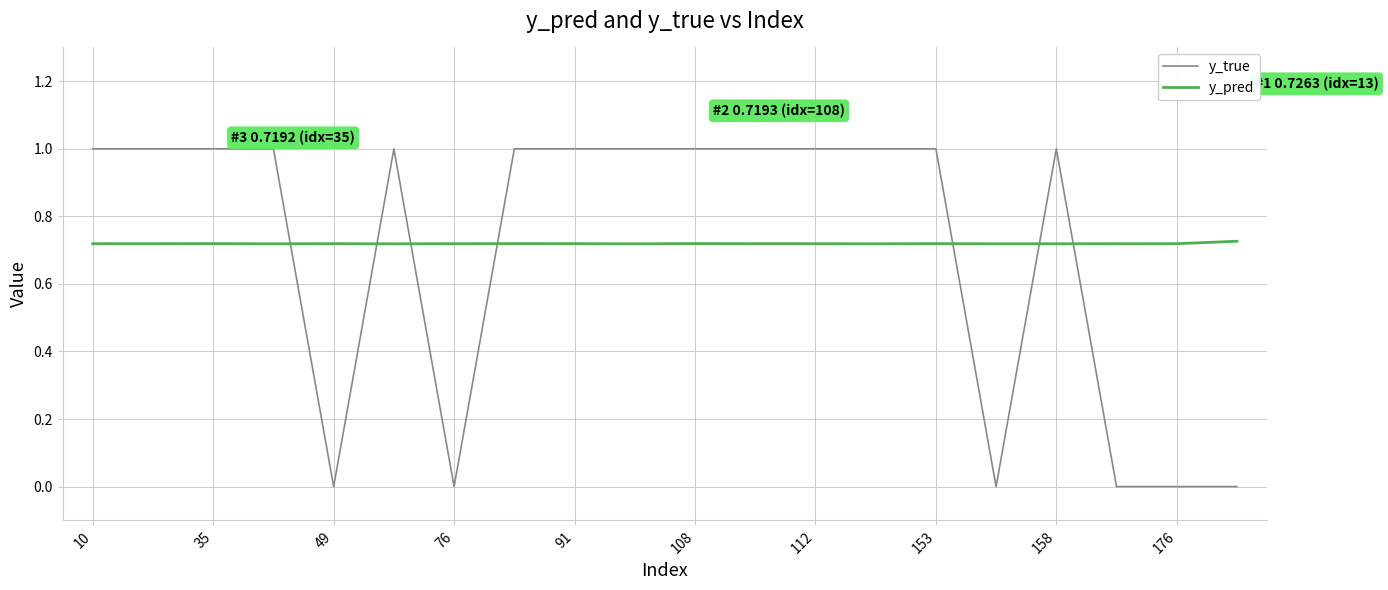

What is the greatest value displayed?

1.0